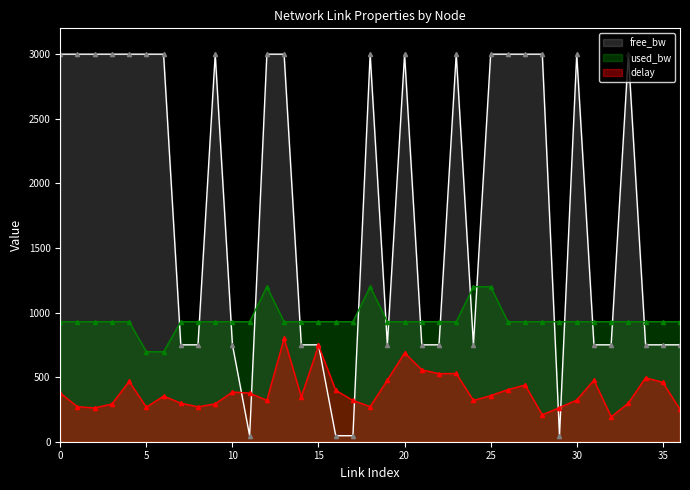

Reading right to left, list all the values displayed in this chart.

free_bw: 750.0	750.0	750.0	3000.0	750.0	750.0	3000.0	46.5	3000.0	3000.0	3000.0	3000.0	750.0	3000.0	750.0	750.0	3000.0	750.0	3000.0	46.5	46.5	750.0	750.0	3000.0	3000.0	46.5	750.0	3000.0	750.0	750.0	3000.0	3000.0	3000.0	3000.0	3000.0	3000.0	3000.0
used_bw: 929.0	929.0	929.0	929.0	929.0	928.9	928.9	928.9	929.0	929.0	929.0	1199.9	1199.9	928.9	929.0	929.0	929.0	929.0	1200.0	928.9	929.0	929.0	929.0	929.0	1199.9	928.9	929.0	928.9	929.0	929.0	696.7	696.7	928.9	929.0	928.9	929.0	928.9
delay: 249.5	460.2	495.3	299.0	192.8	476.9	322.6	264.6	208.3	439.3	403.2	357.2	319.3	528.6	526.9	556.5	687.8	476.9	271.8	319.9	397.8	744.9	348.4	800.0	320.5	376.4	385.0	293.6	270.3	298.8	353.8	266.8	467.3	292.3	261.9	270.9	376.6